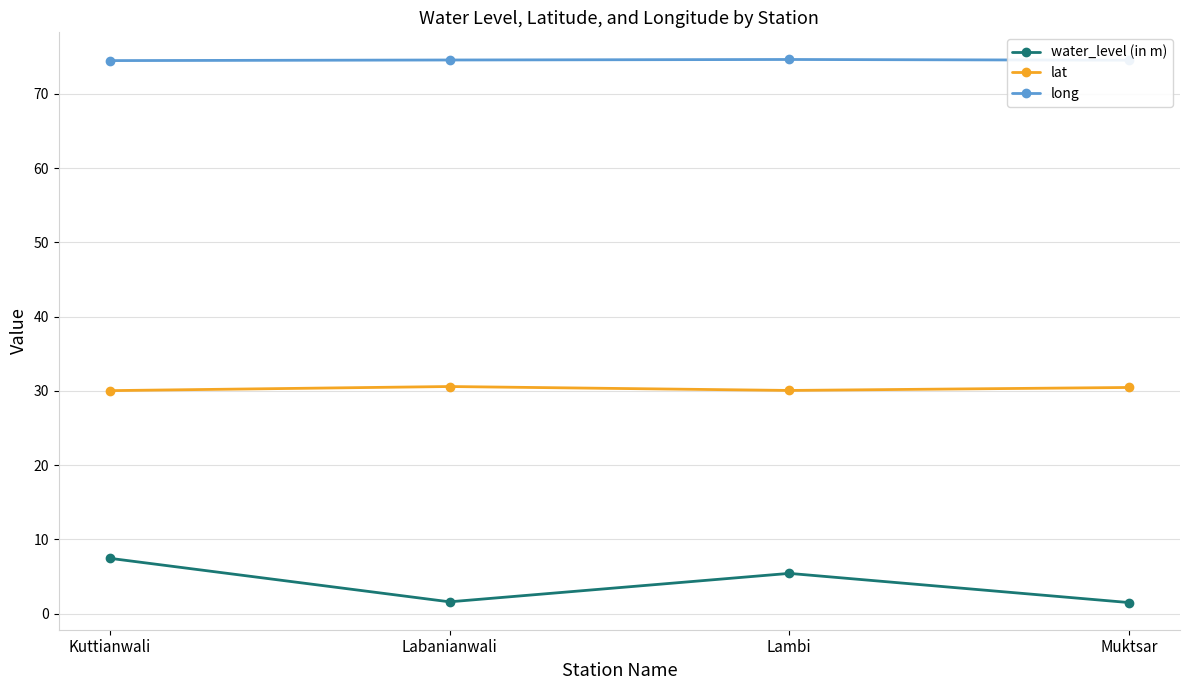

True or false: water_level (in m) and lat cross at least once.

False